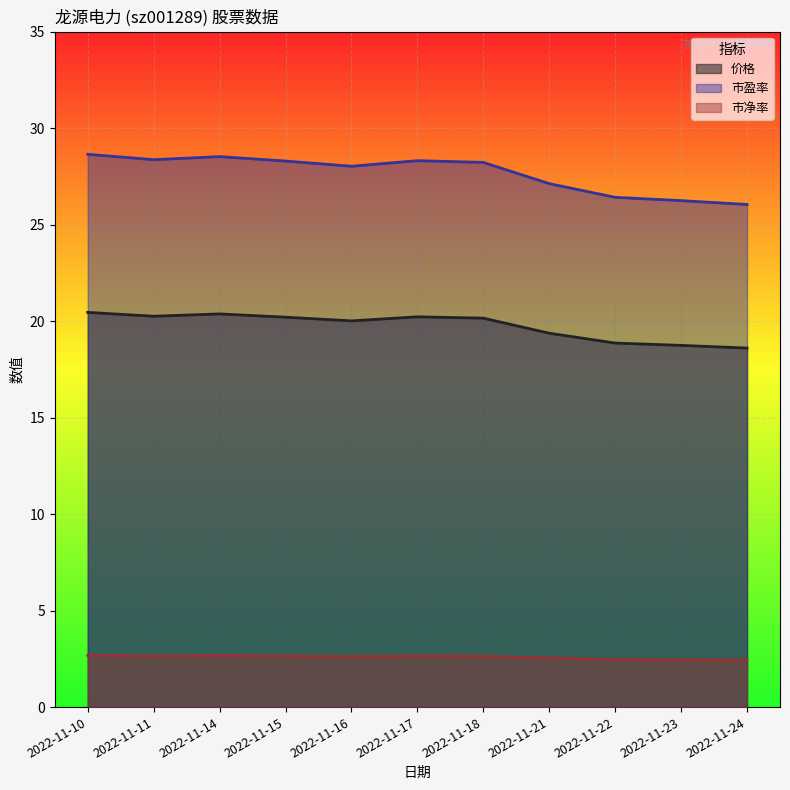

Is the value of 市盈率 at 2022-11-18 greater than the value of 市净率 at 2022-11-22?

Yes